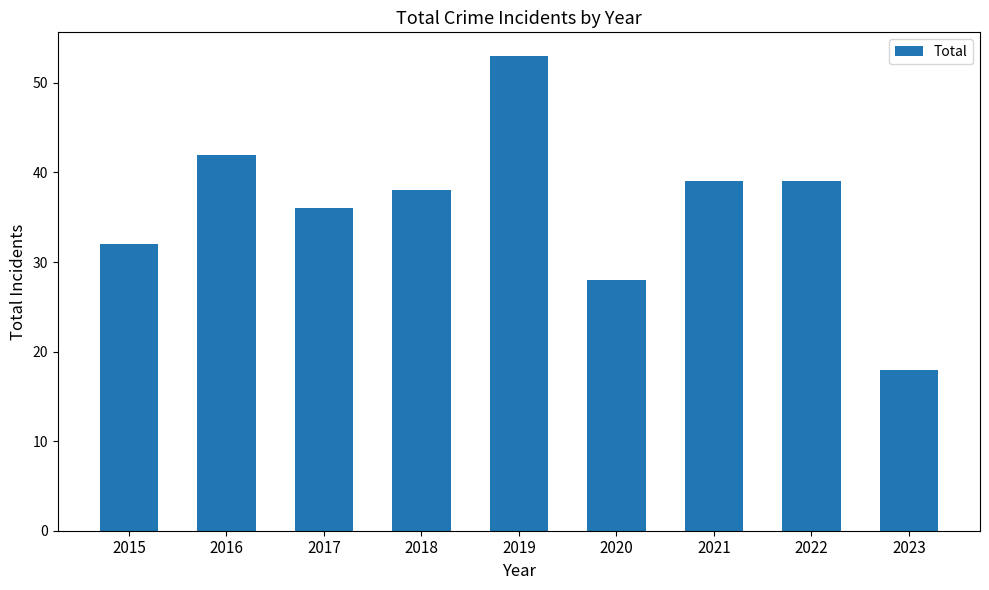

Reading right to left, list all the values displayed in this chart.

2023=18	2022=39	2021=39	2020=28	2019=53	2018=38	2017=36	2016=42	2015=32